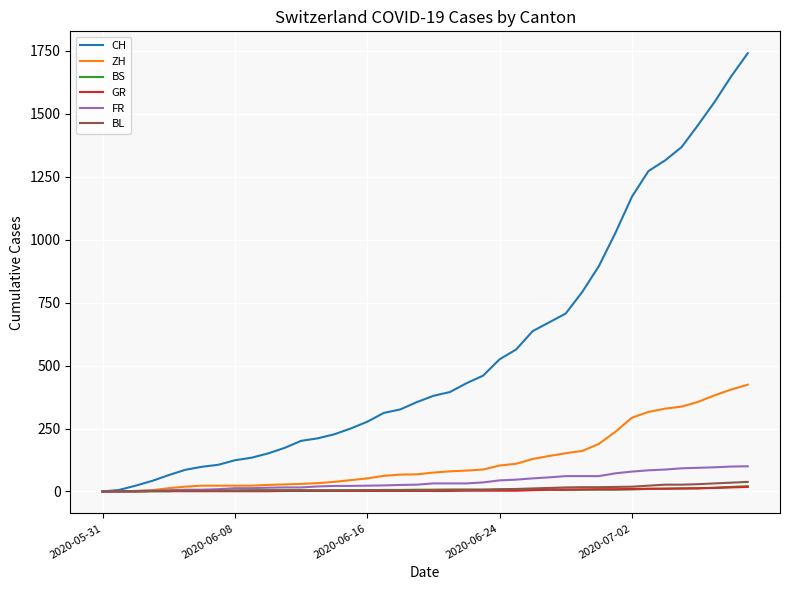

What is the maximum value shown in the chart?

1741